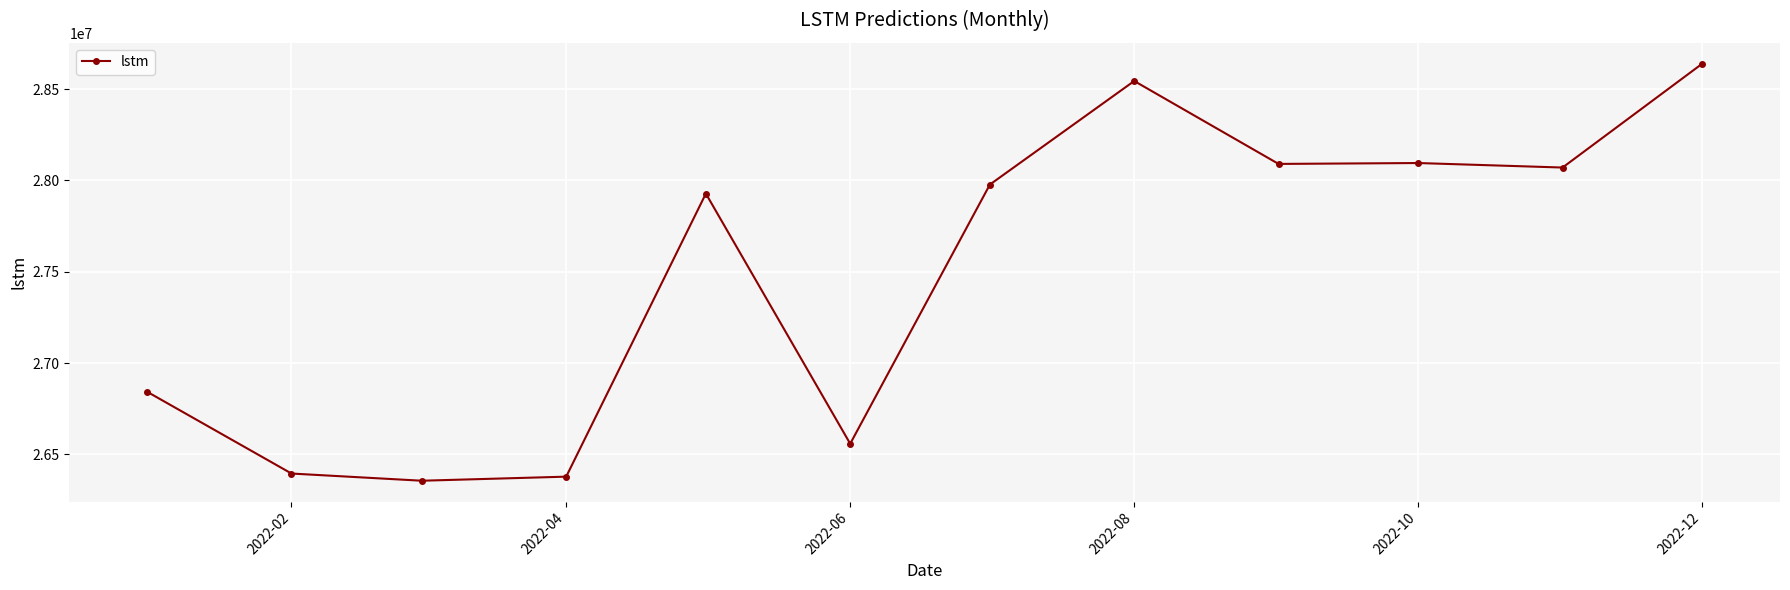

What is the value of the 5th point from the left?

27927753.5